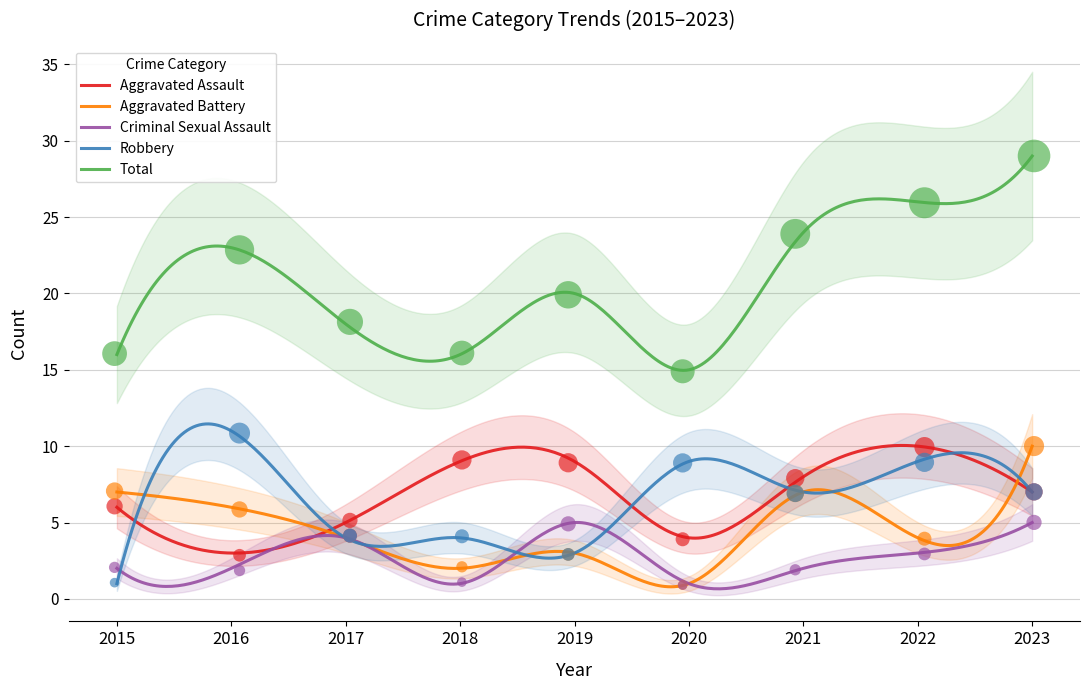

What is the minimum value for Aggravated Assault?

3.0